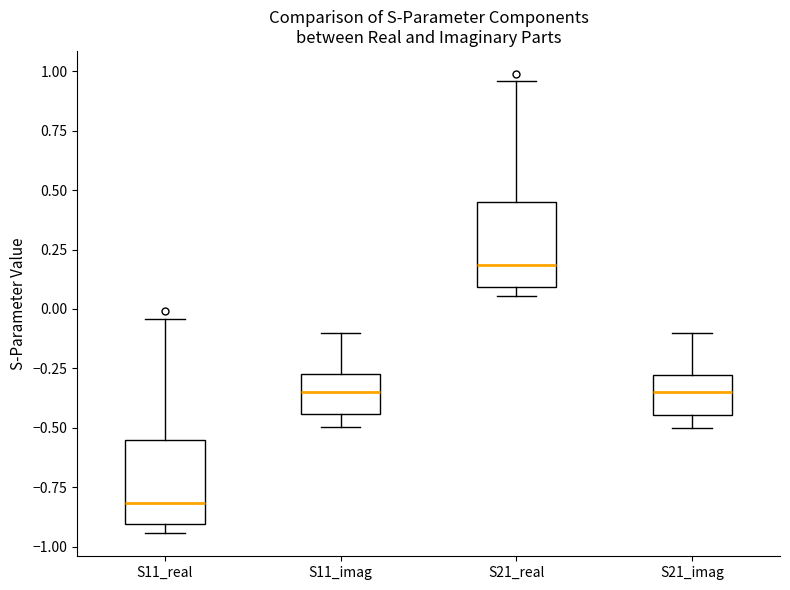

Where is the upper edge of the box for S21_imag on the y-axis? The values are not printed on the chart, so give them approximately, as read against the axis.

-0.30